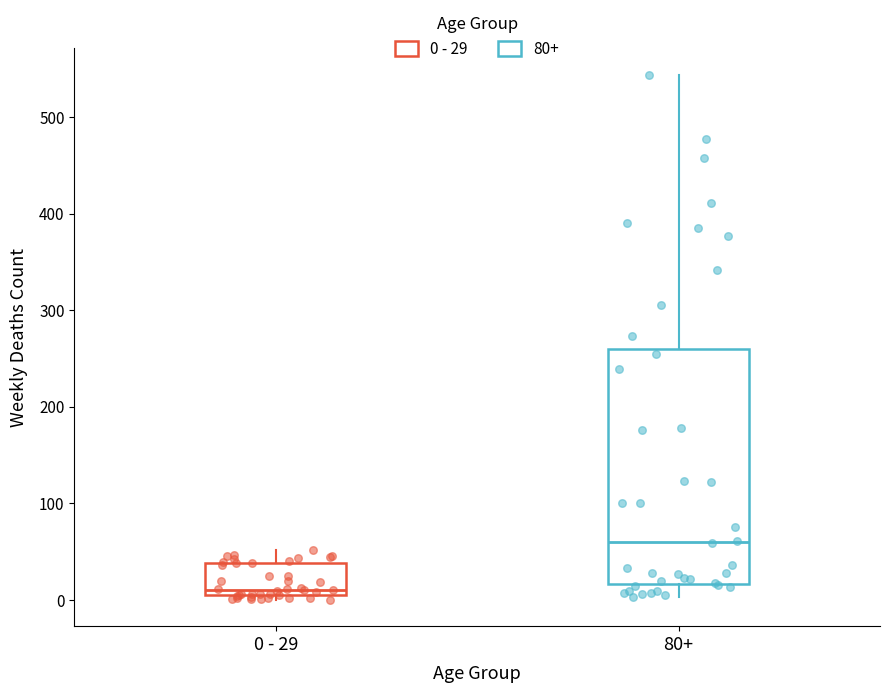

Reading left to right, read every box against the y-axis: the position of its median line, the range the box covers, and the ends of its whiskers. The values are not printed on the chart, so give them approximately, as read against the axis.

0 - 29: median 10, box 0 to 40, whiskers 0 (just below the box's lower edge) to 50
80+: median 60, box 20 to 260, whiskers 0 to 540